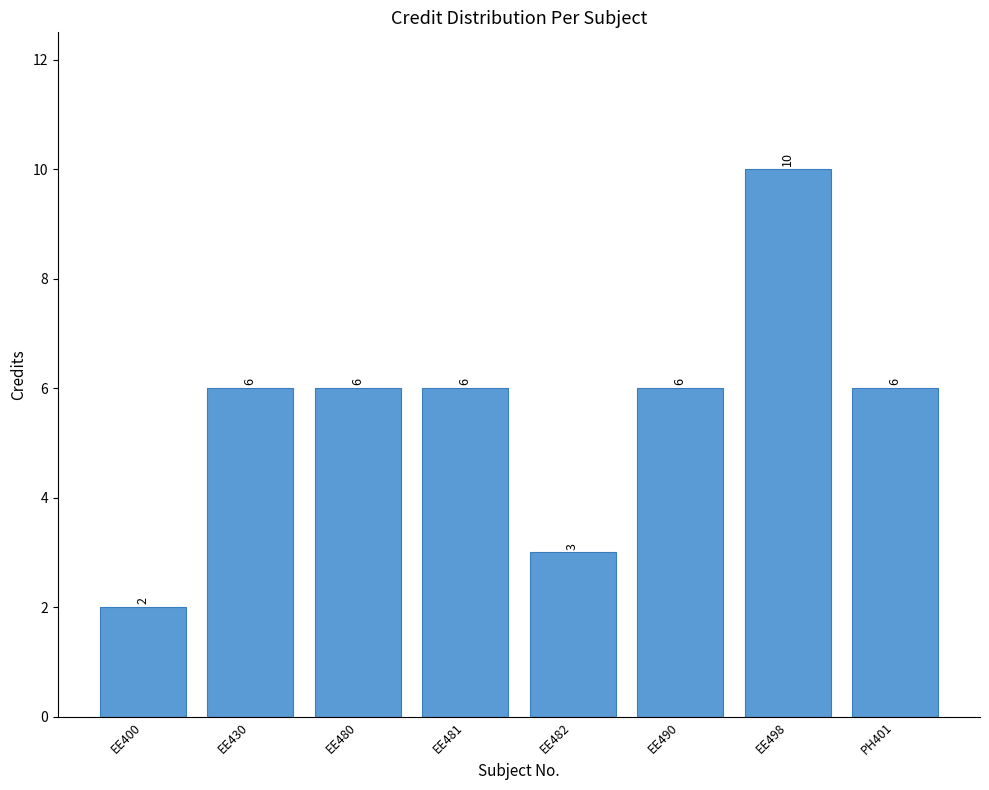

Are the bars grouped side by side (vs. stacked)?

No